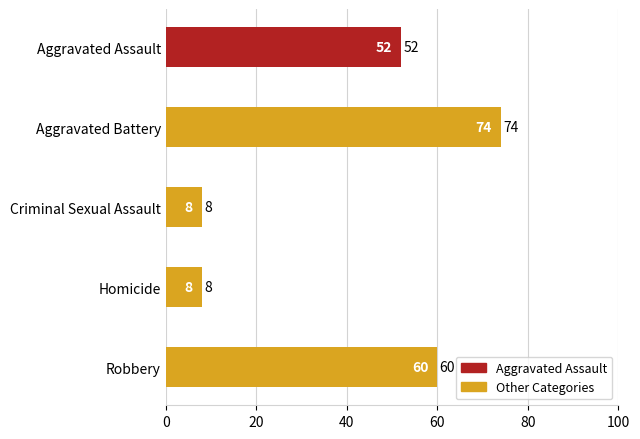

Approximately how many times larger is the value at Aggravated Battery compared to Criminal Sexual Assault?

9.2